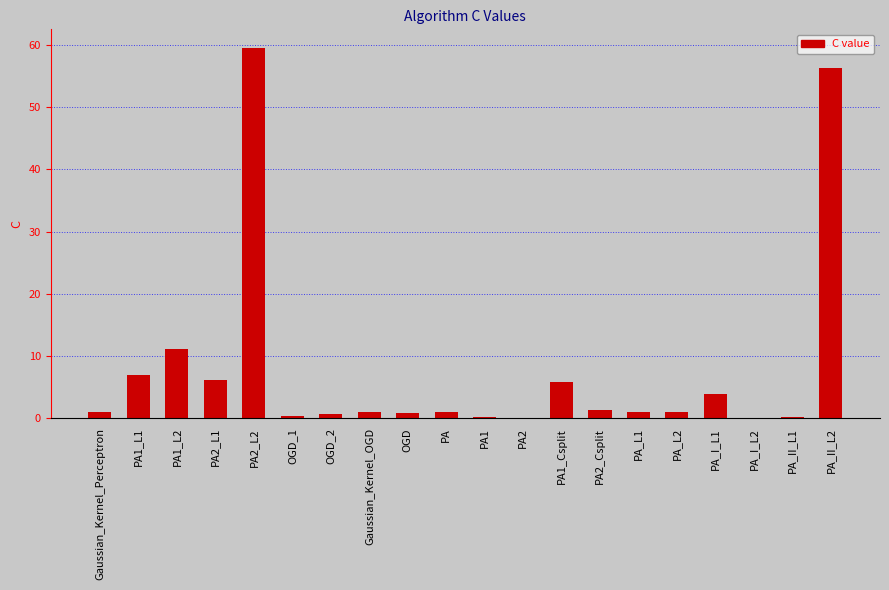

The chart shows a value of 0.1 at PA_I_L2. True or false?

True